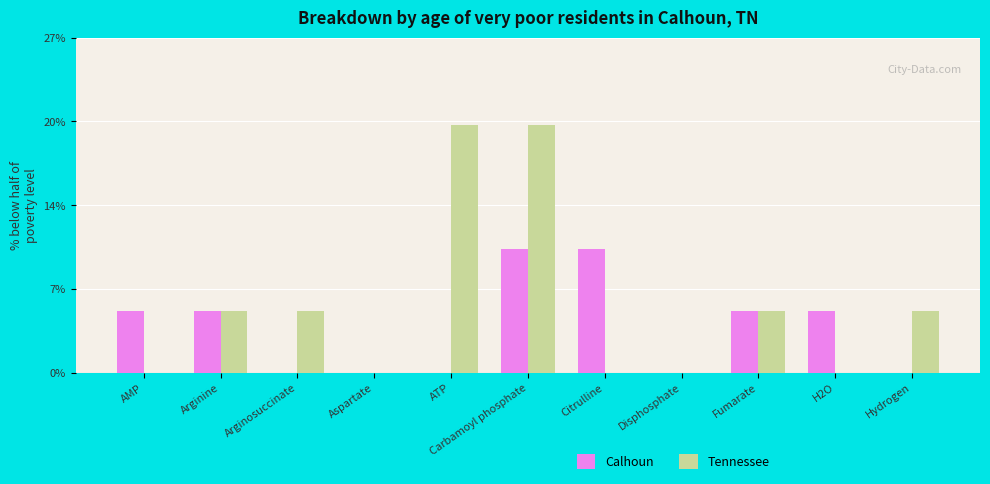

Does the chart contain stacked bars?

No